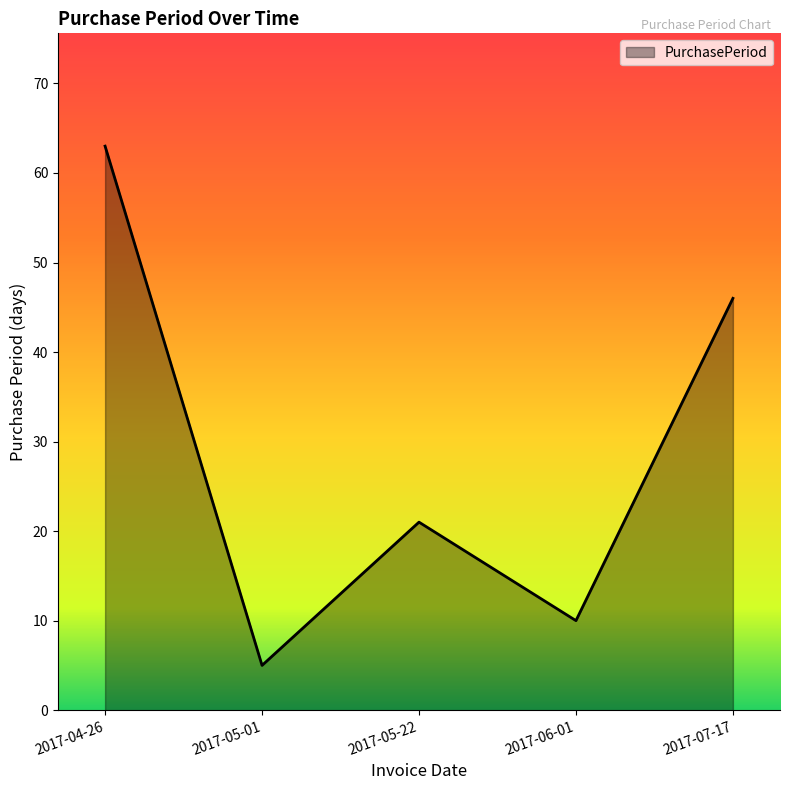

What is the smallest value displayed?

5